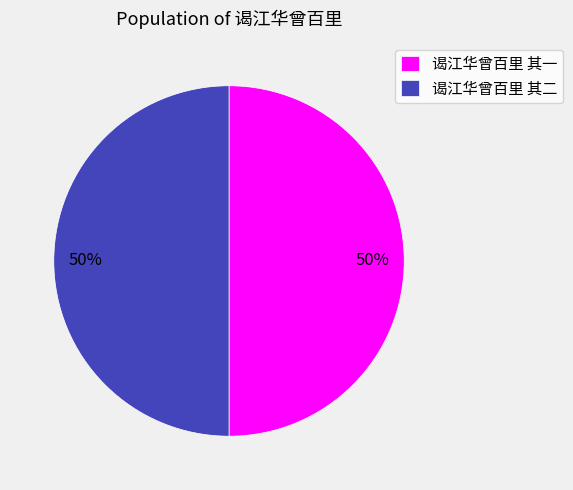

Approximately how many times larger is the value at 谒江华曾百里 其一 compared to 谒江华曾百里 其二?

1.0